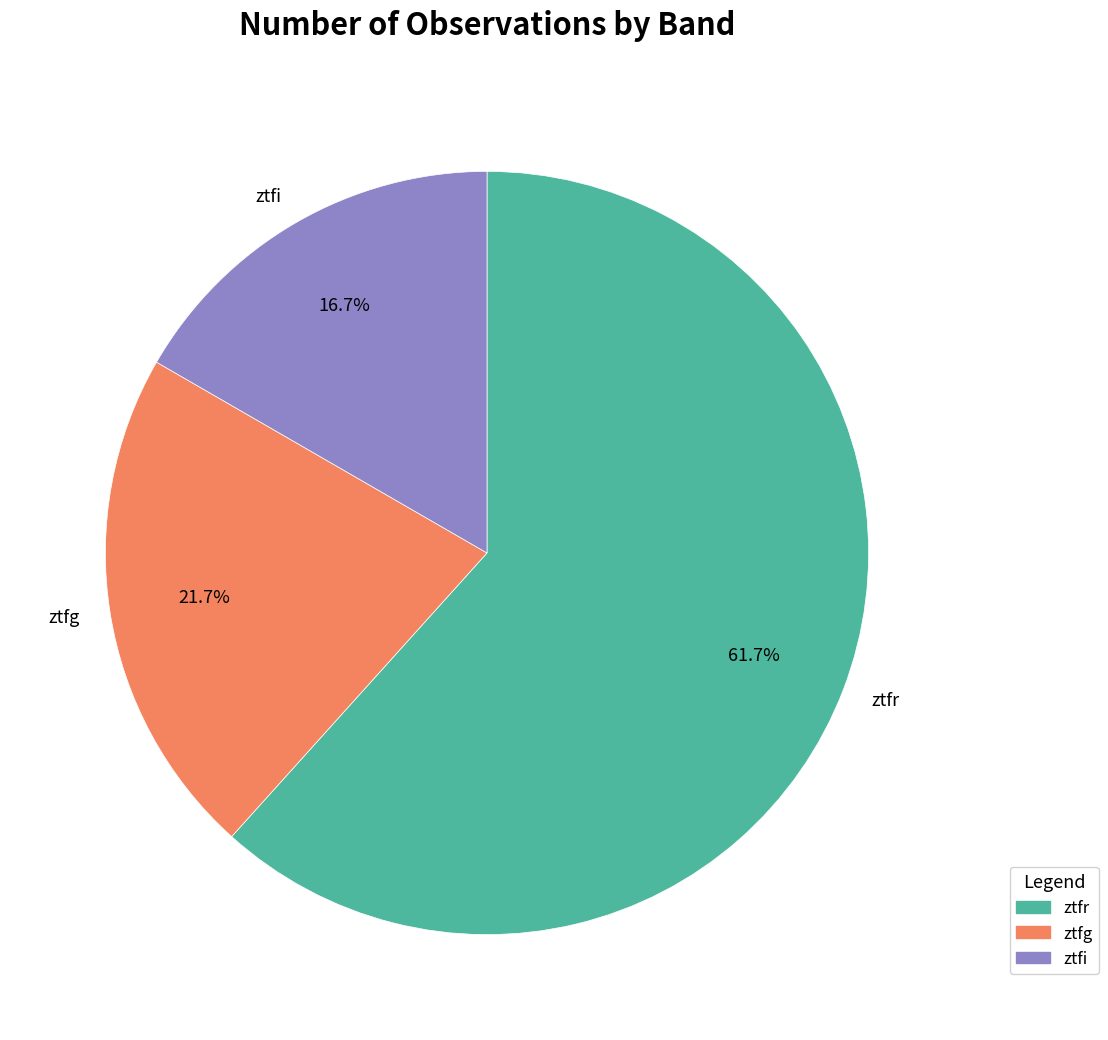

True or false: ztfg accounts for 22% of the total.

True